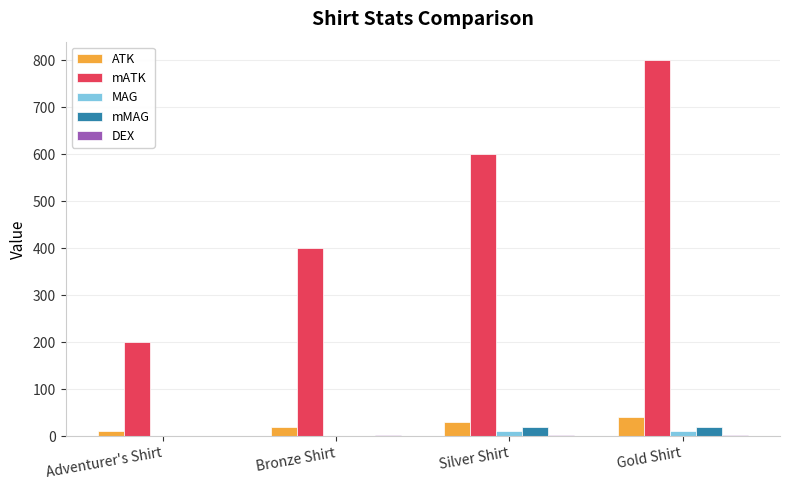

The mATK series shows 400 at Bronze Shirt. True or false?

True